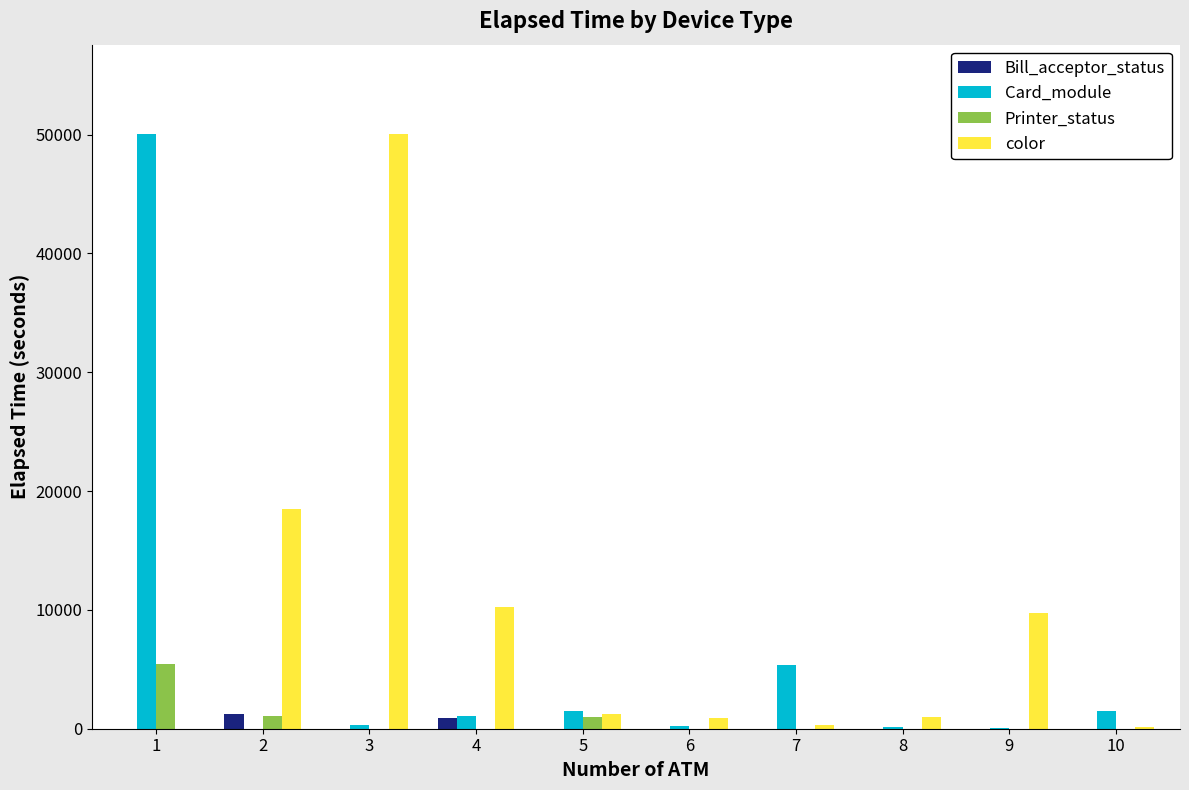

The value of Printer_status at 4 is 2599. True or false?

False